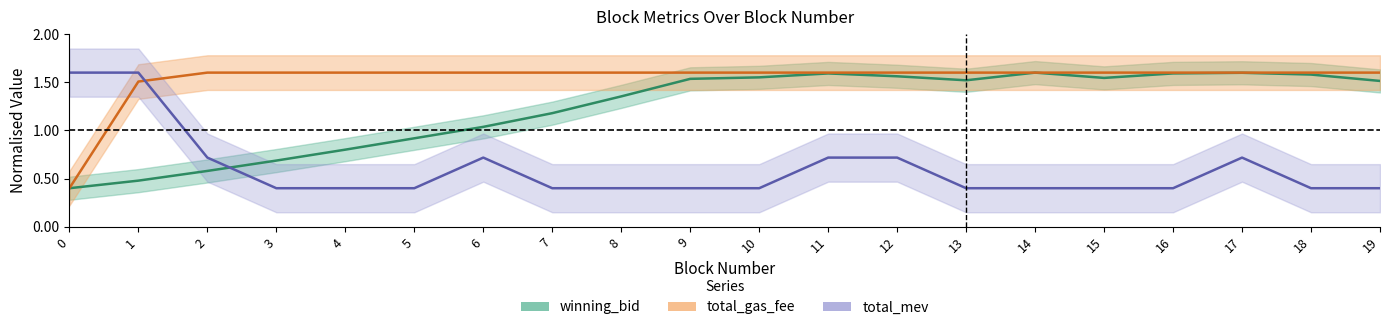

The value of winning_bid at 0 is 0.4. True or false?

True